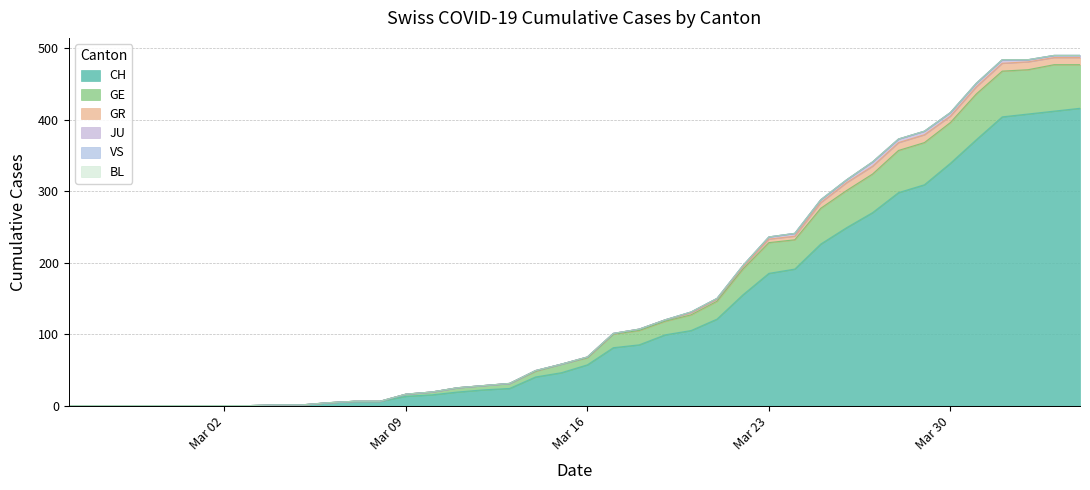

How many data points in JU are above 0?

16